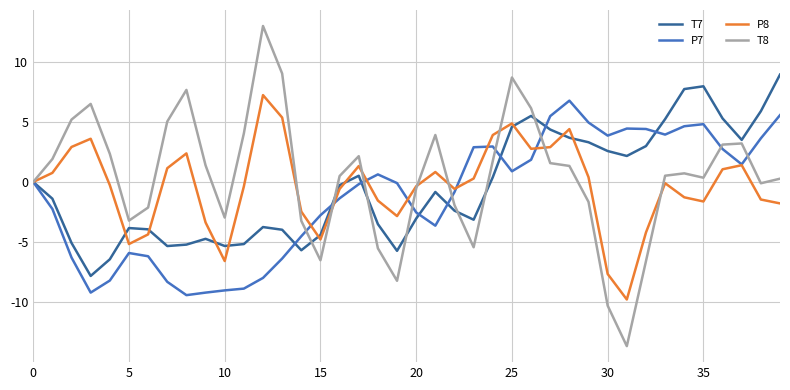

What is the minimum value shown in the chart?

-13.6